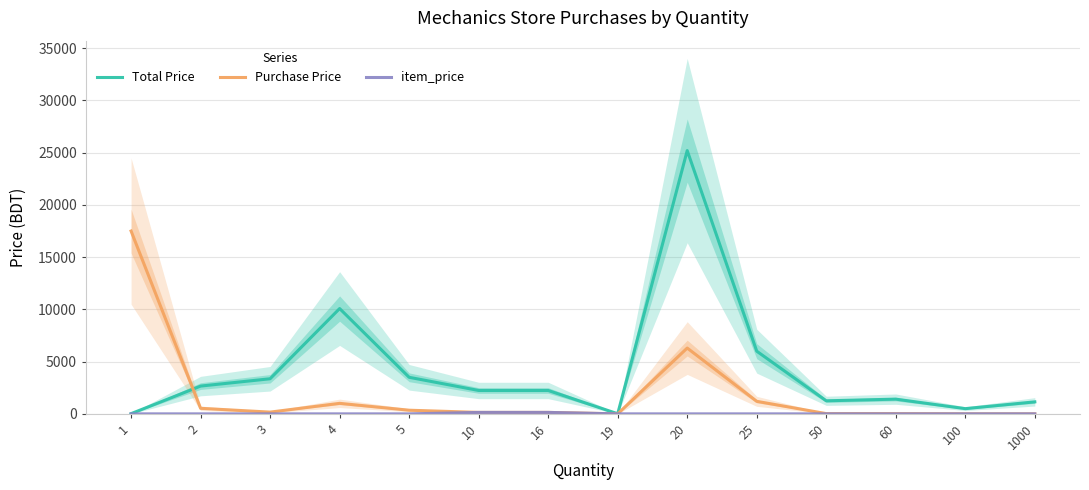

What are all the series names shown in the legend?

Total Price, Purchase Price, item_price